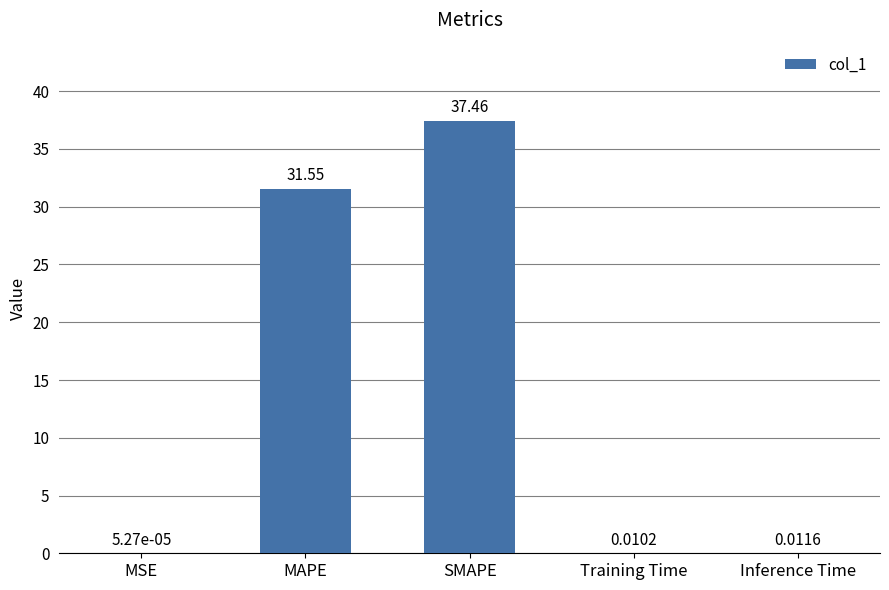

At which category does the chart reach its peak across all series?

SMAPE